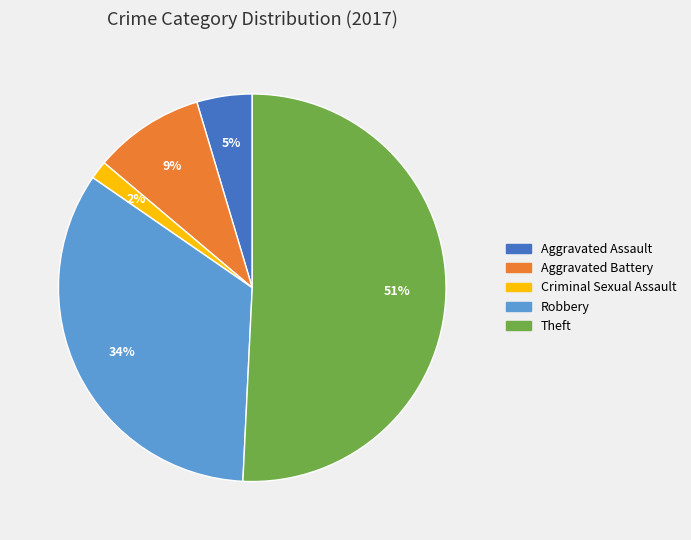

Is there any slice that represents more than half of the pie?

Yes